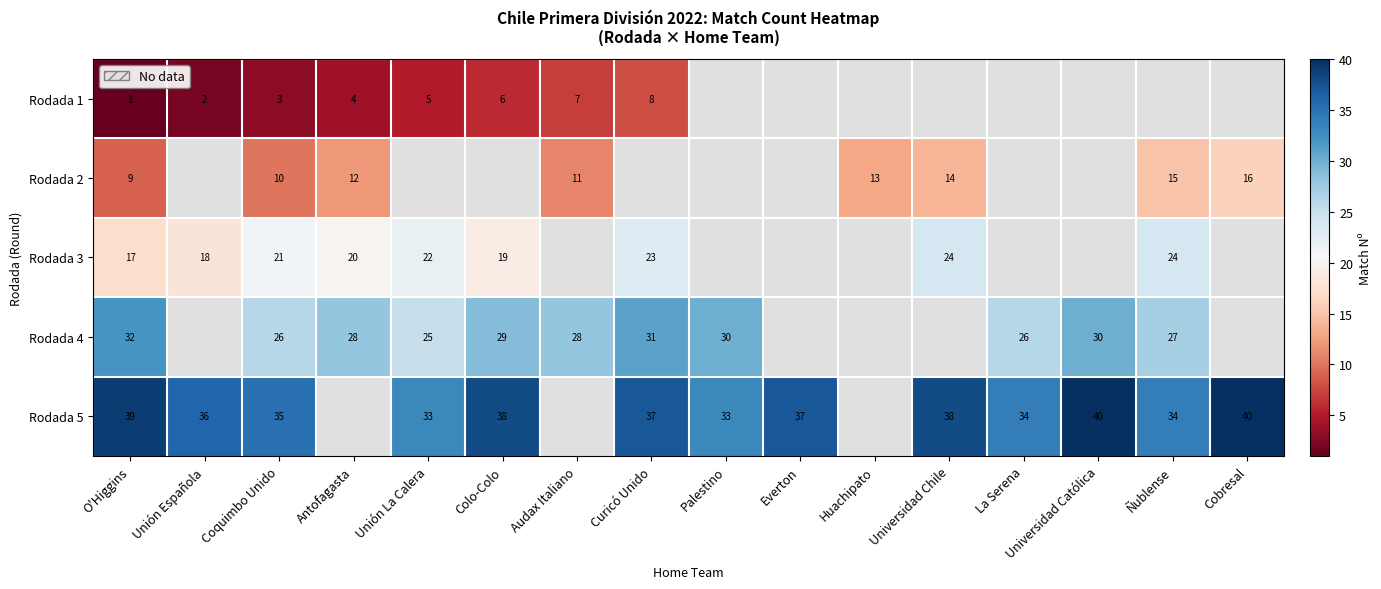

Rank the series at Coquimbo Unido from highest to lowest value.

Rodada 5, Rodada 4, Rodada 3, Rodada 2, Rodada 1